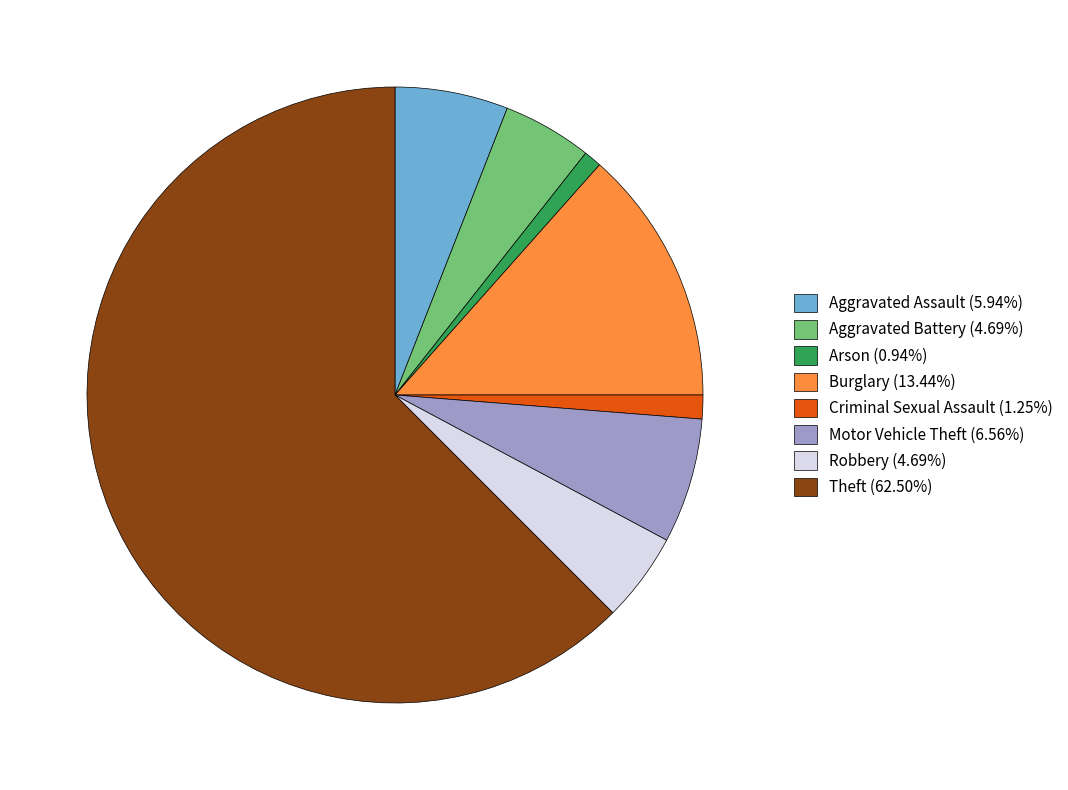

What is the ratio of the value at Robbery (4.69%) to the value at Criminal Sexual Assault (1.25%)?

3.7